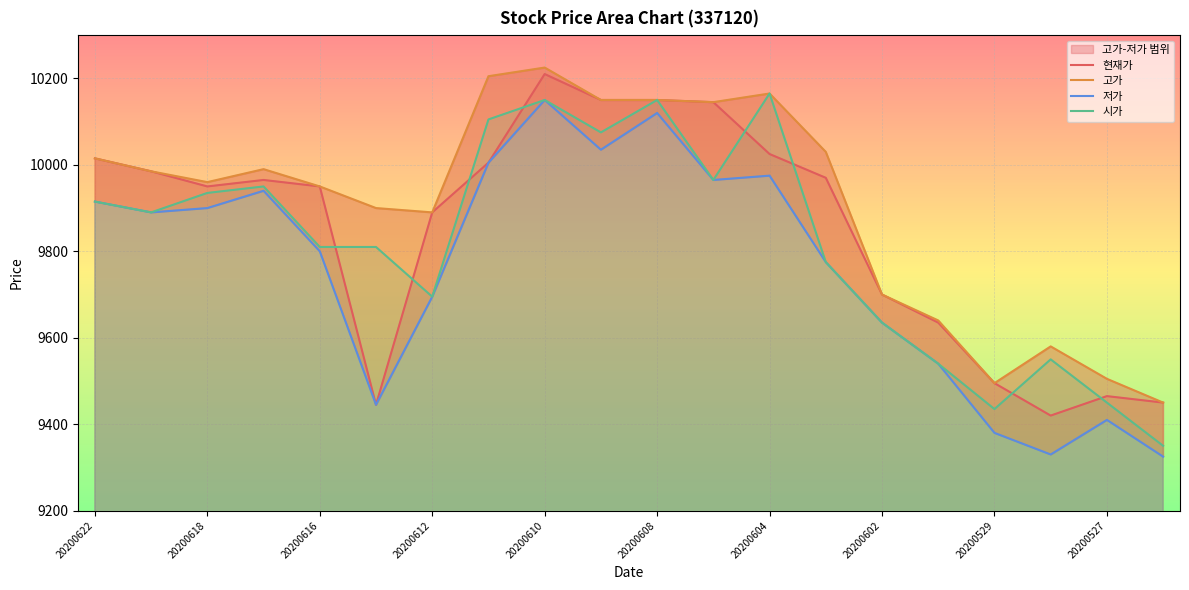

What is the highest value of the 고가 series?

10225